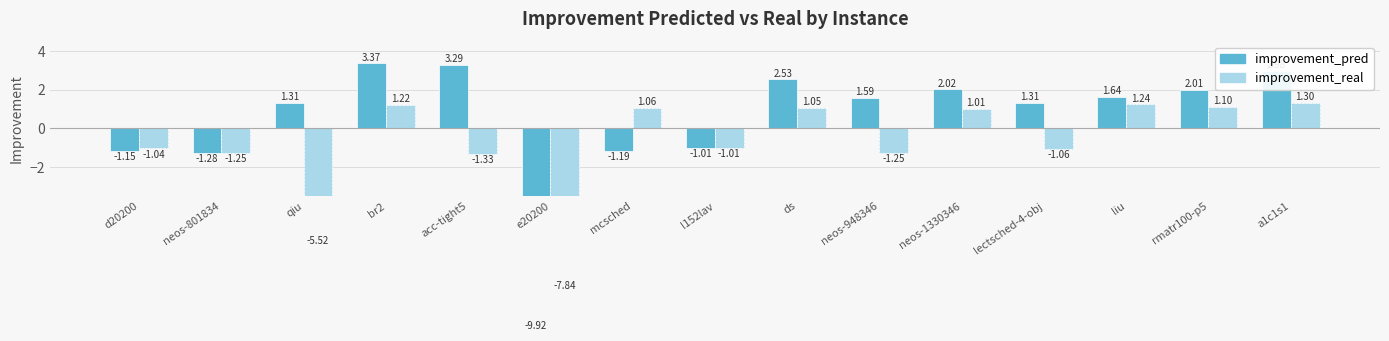

What is the average value of the improvement_real series?

-0.8